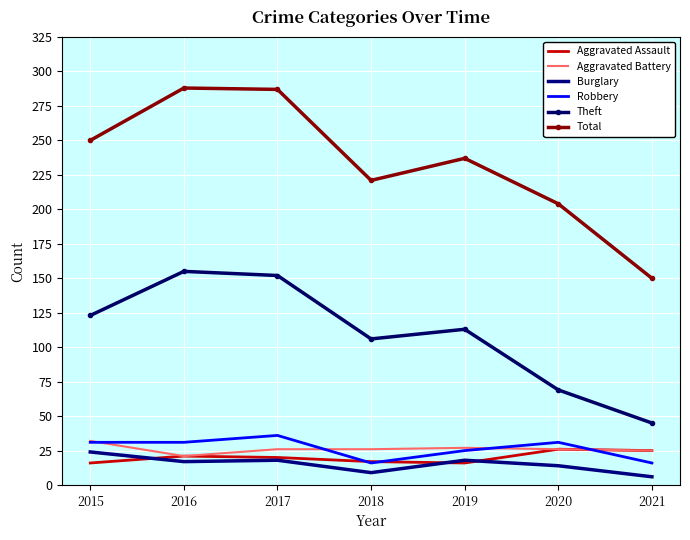

The Theft series shows 179 at 2019. True or false?

False